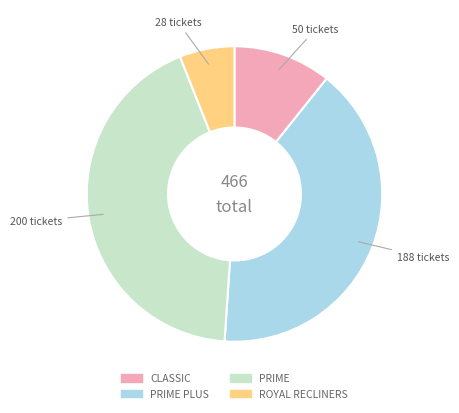

Is there a majority slice in this chart?

No